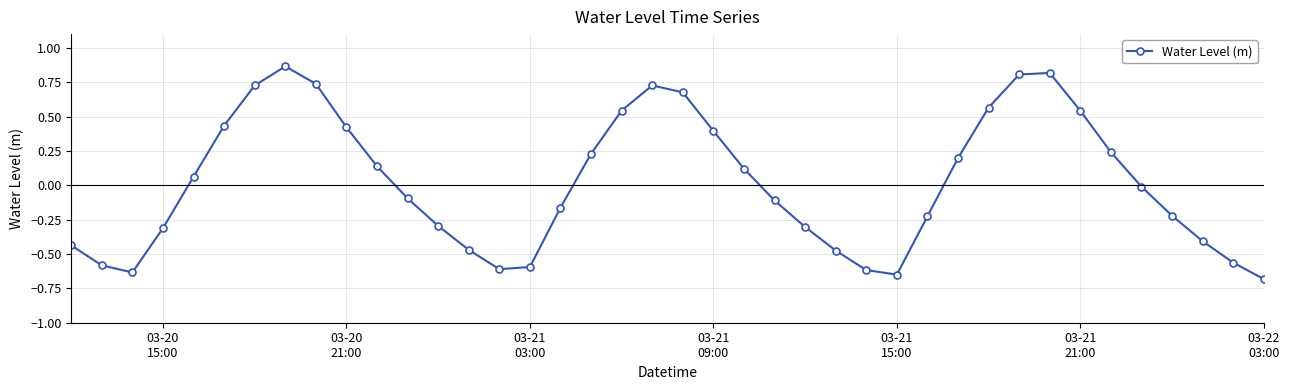

How many interior local valleys (lower than both neighbors) does the data have?

3